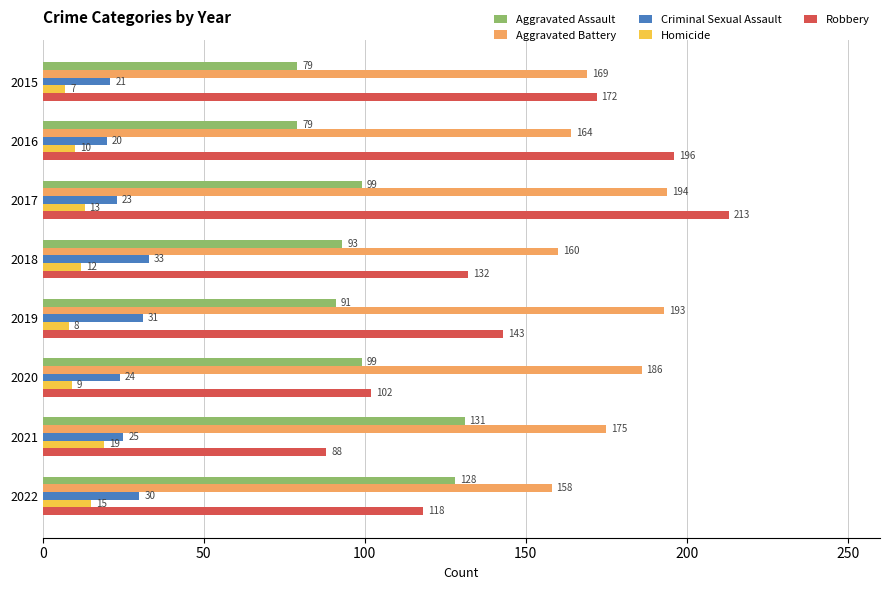

List the series in order of their peak value, lowest first.

Homicide, Criminal Sexual Assault, Aggravated Assault, Aggravated Battery, Robbery